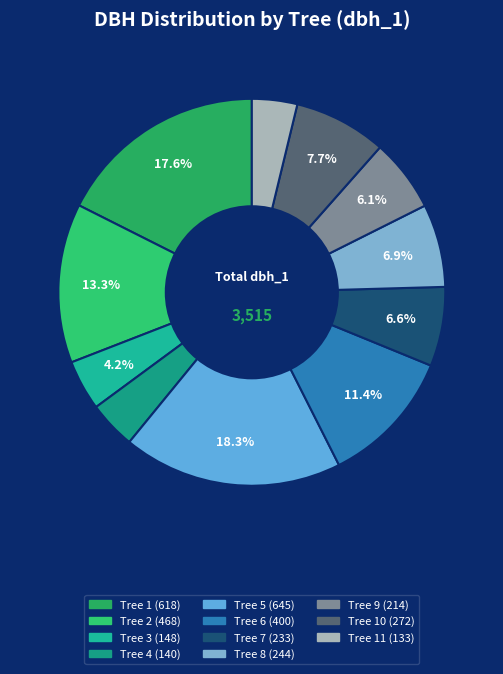

How many segments does this pie chart have?

11